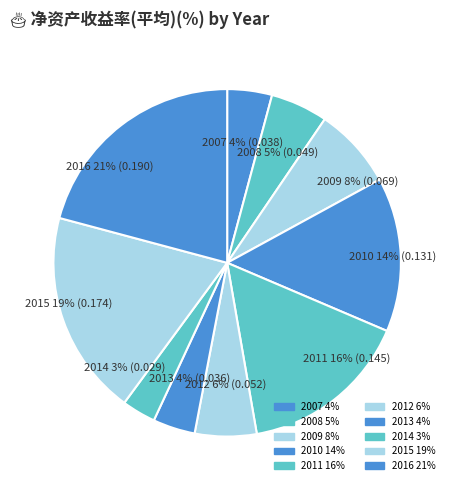

How many segments does this pie chart have?

10